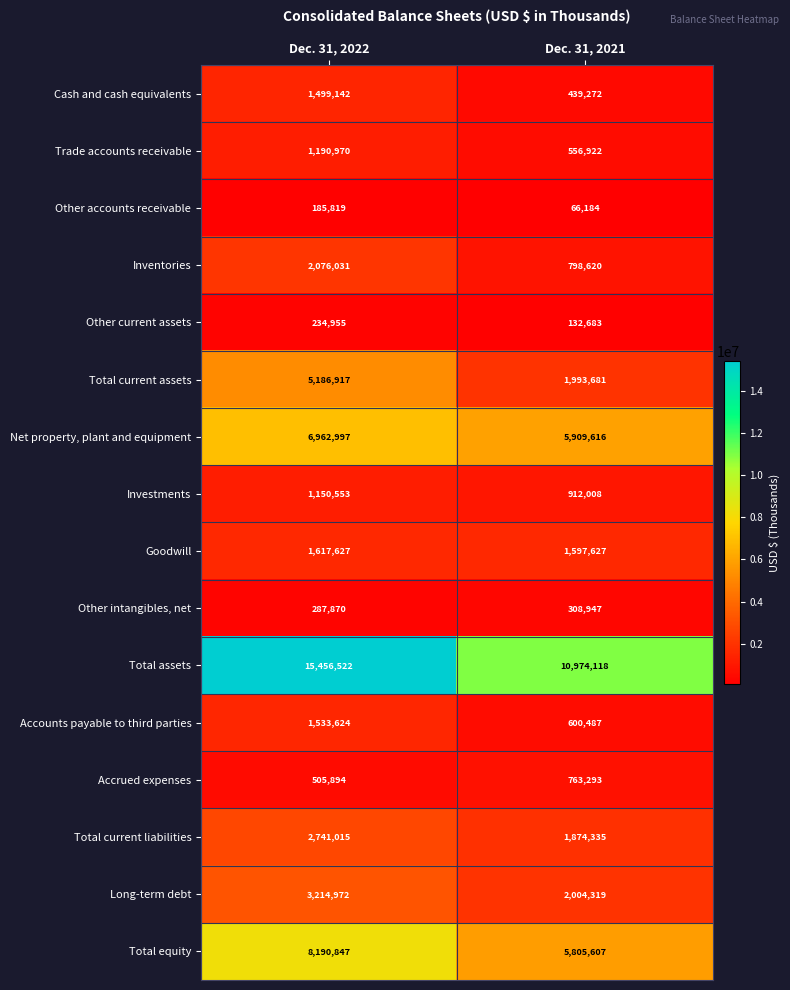

What is the approximate value of Inventories at Dec. 31, 2021, to the nearest 50?

798600